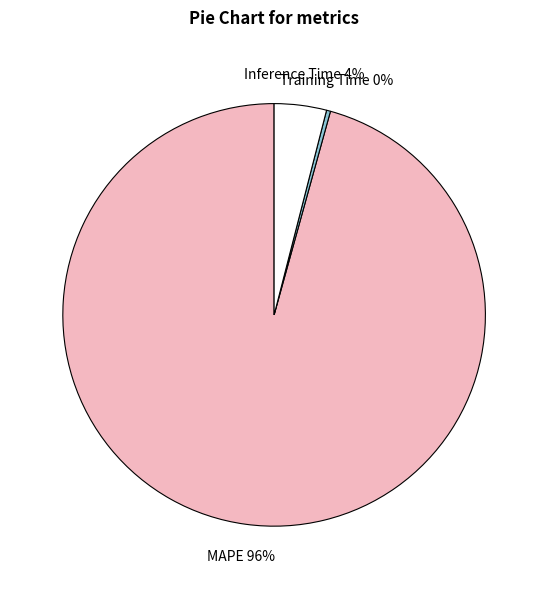

Which slice is the smallest?

Training Time